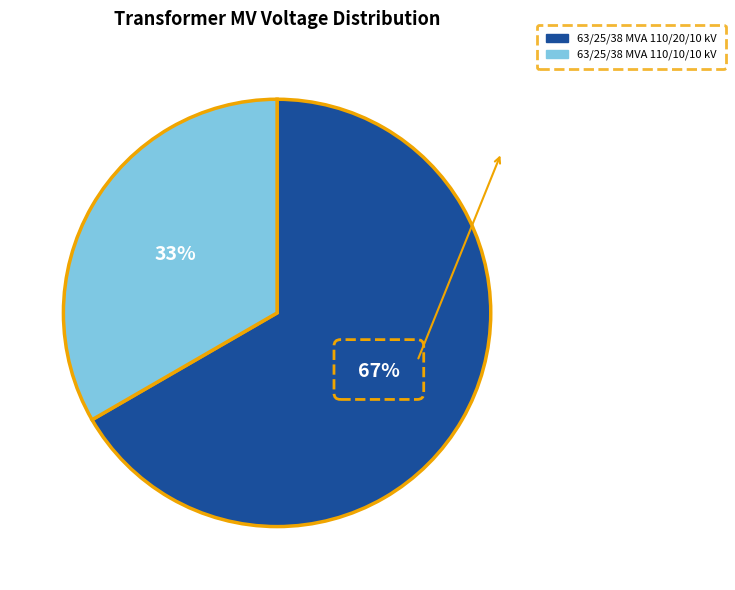

Which category has the smallest portion of the pie?

63/25/38 MVA 110/10/10 kV